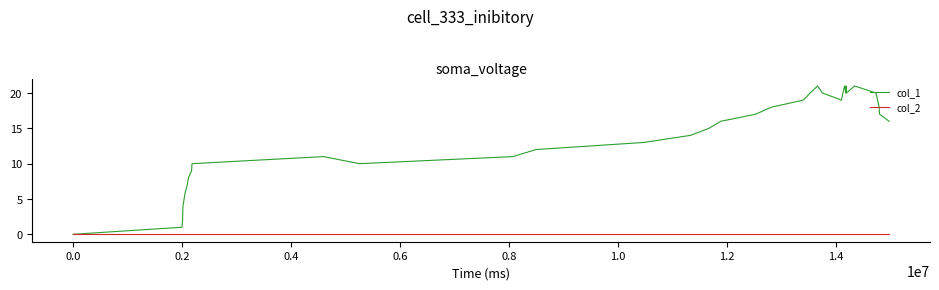

Which series has the widest spread of values?

col_1